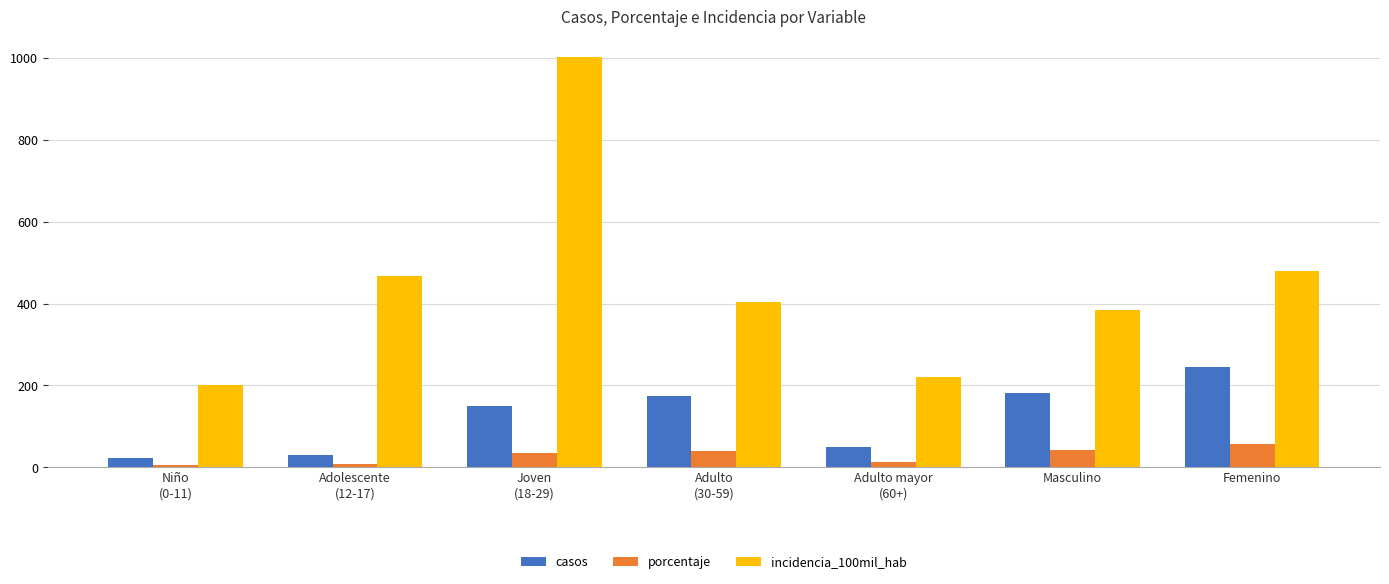

What are all the series names shown in the legend?

casos, porcentaje, incidencia_100mil_hab